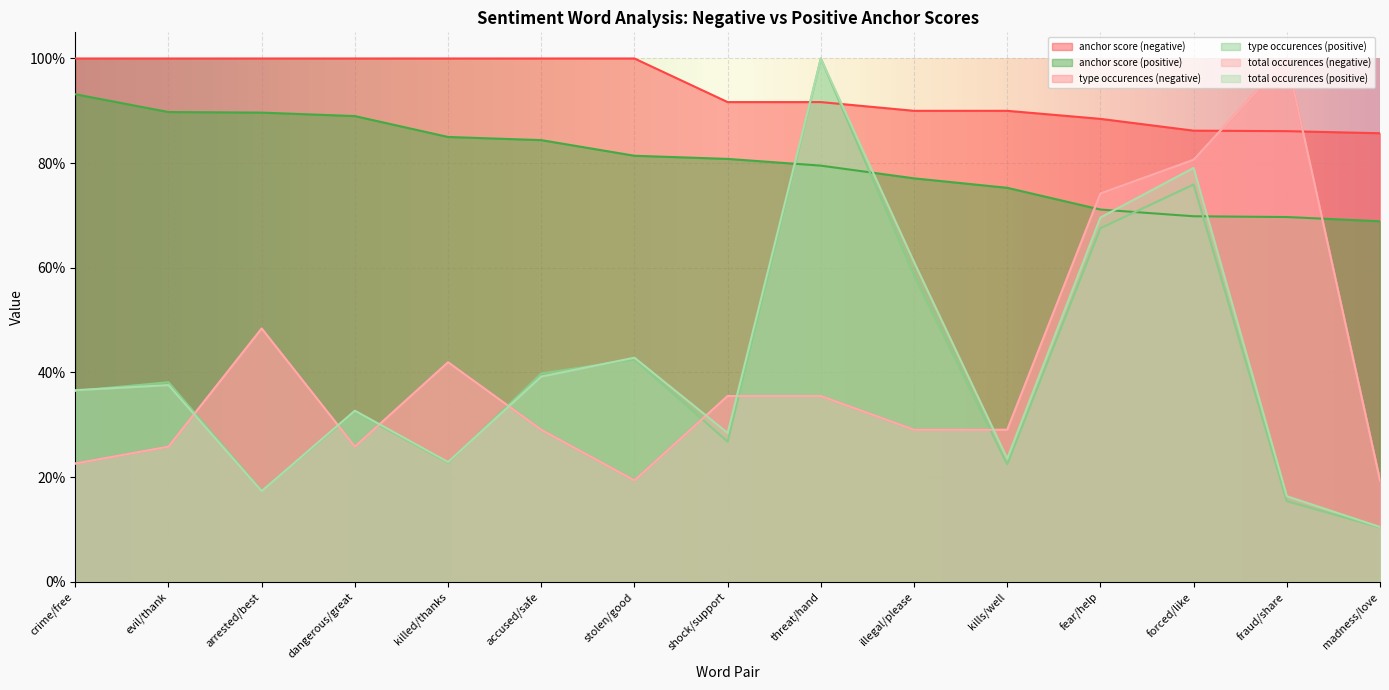

What is the difference between the second highest and minimum values in the type occurences (negative) series?

0.6